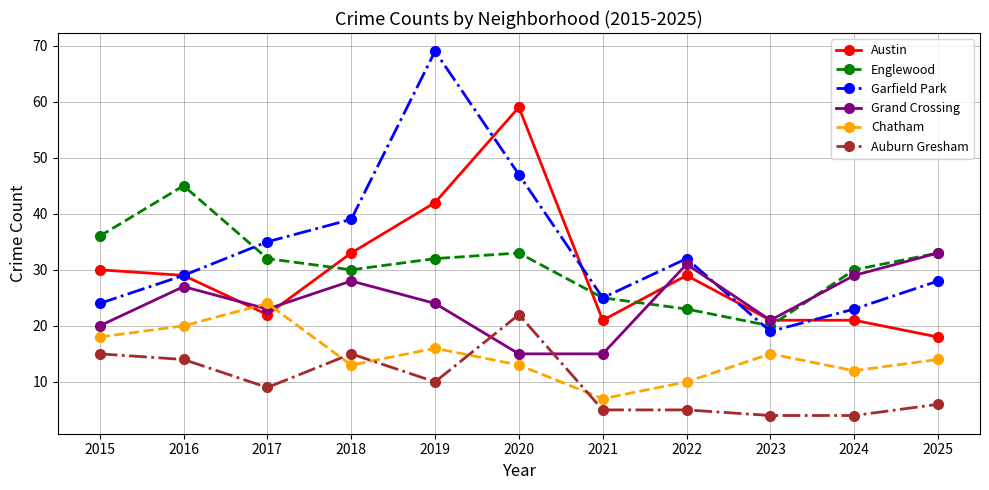

What is the sum of all Garfield Park values?

370